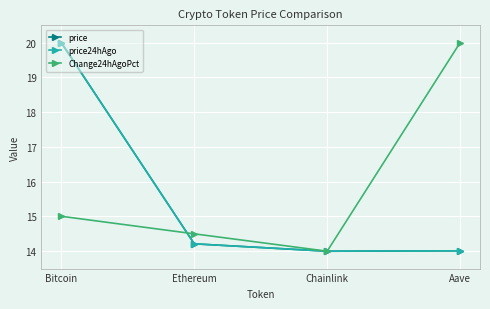

What is the minimum value shown in the chart?

14.0